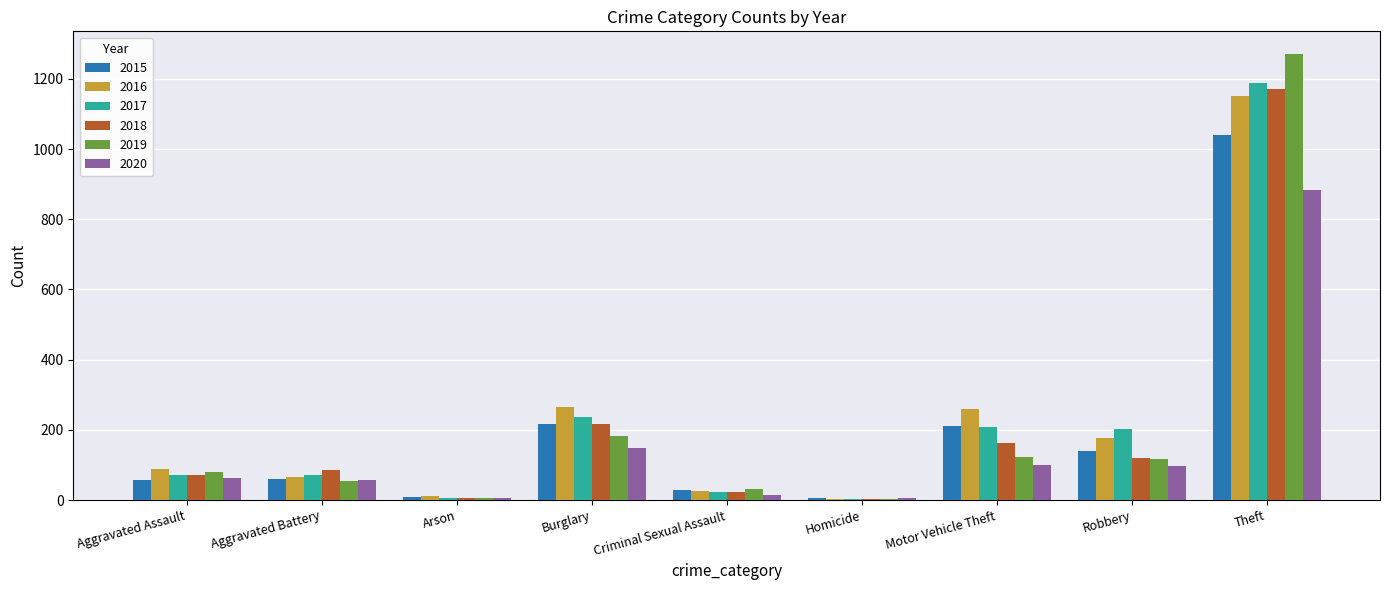

At which category is the sum across all series the highest?

Theft